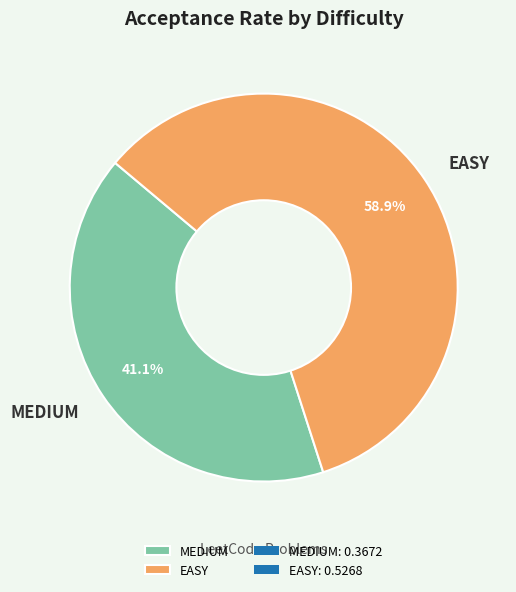

Does EASY represent more than half of the total?

Yes